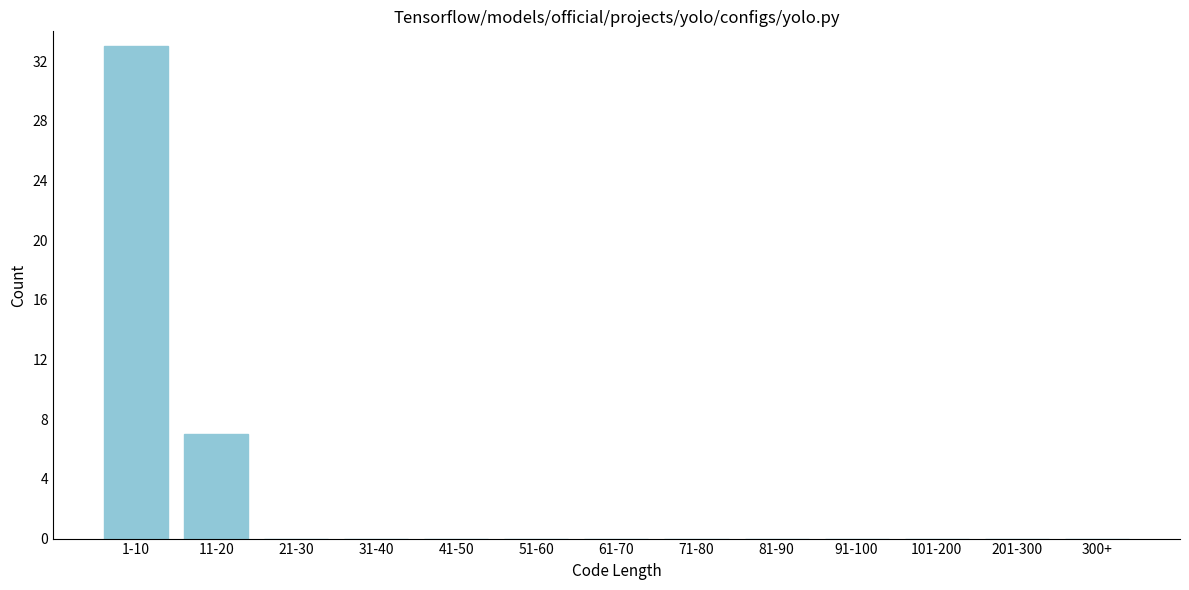

Reading left to right, extract all data points from this chart.

1-10=33	11-20=7	21-30=0	31-40=0	41-50=0	51-60=0	61-70=0	71-80=0	81-90=0	91-100=0	101-200=0	201-300=0	300+=0